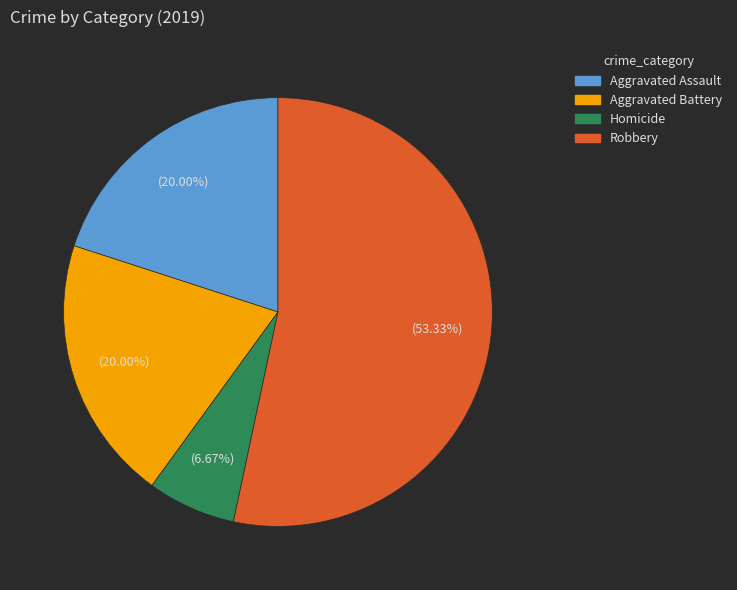

Is there any slice that represents more than half of the pie?

Yes